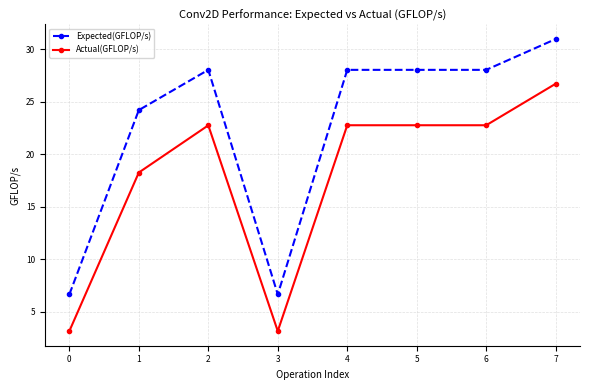

Where is the first local minimum for Expected(GFLOP/s)?

3